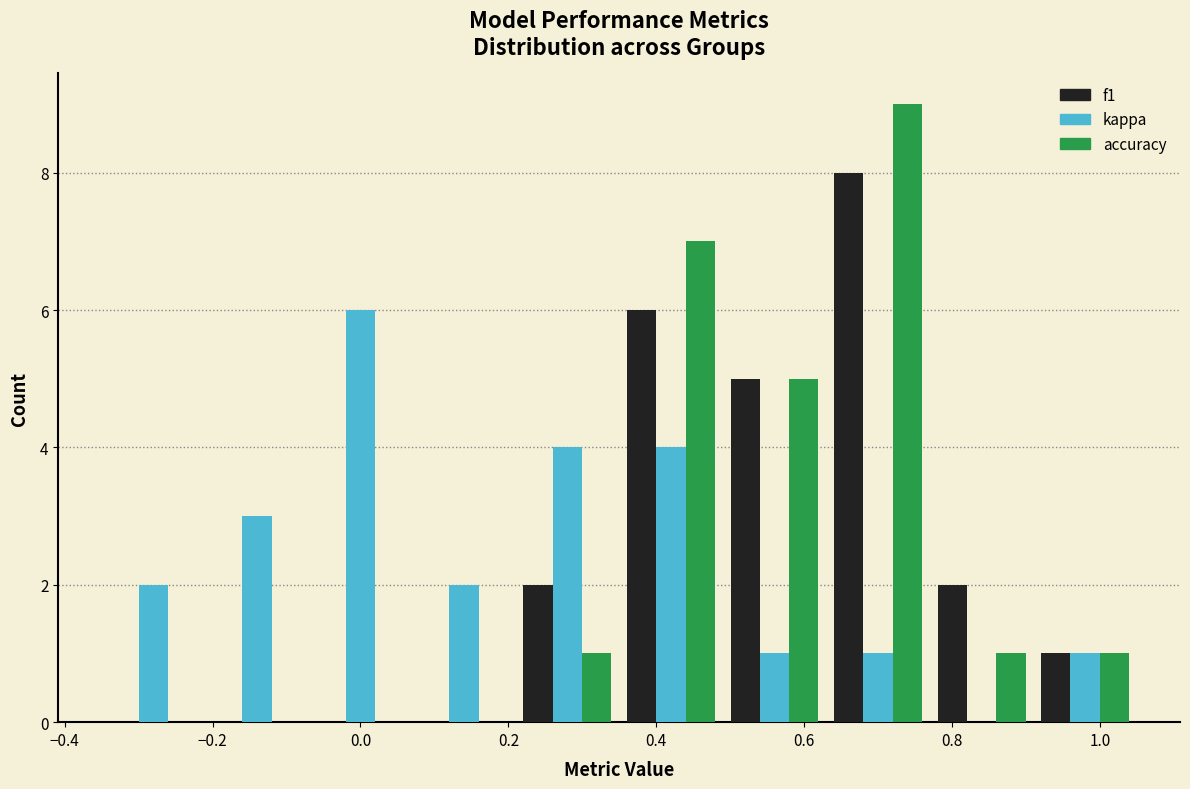

What is the height of the f1 bar covering 0.21 to 0.35 on the x-axis? Neither the bar edges nor the heights are printed on the chart, so give them approximately, as read against the axes.

2